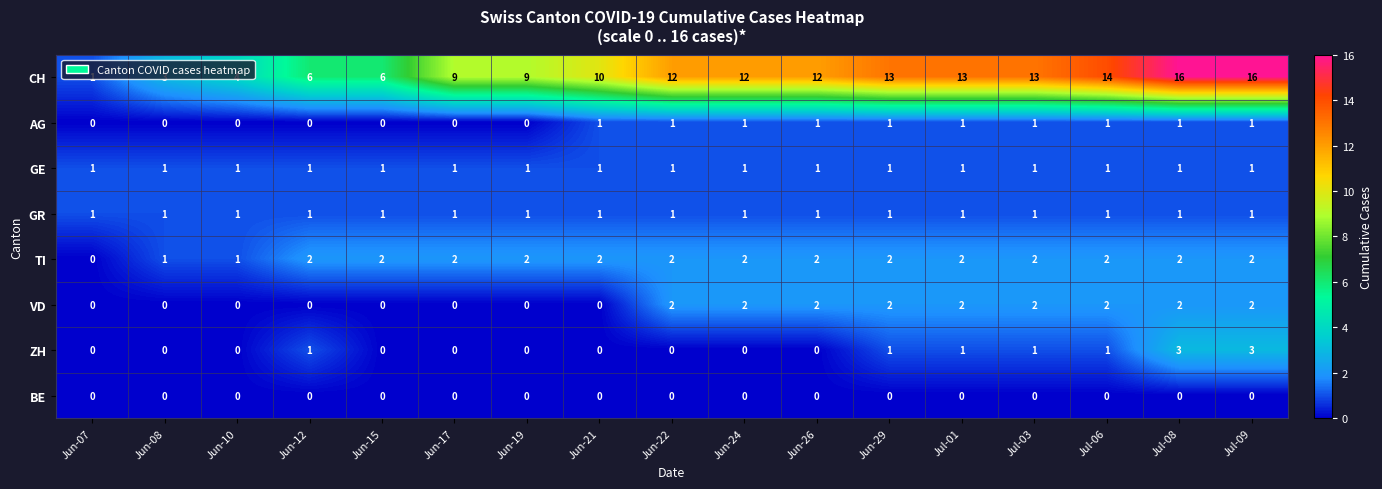

The CH series shows 6 at Jun-12. True or false?

True